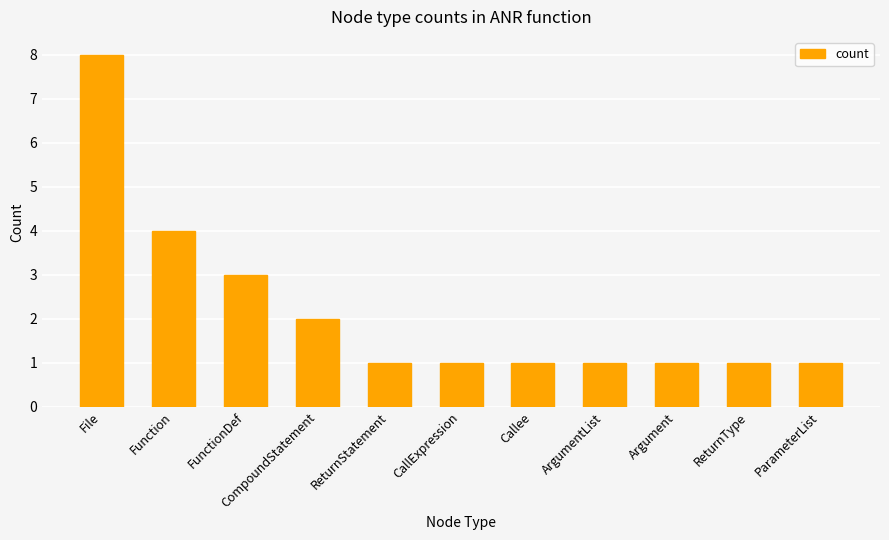

The chart shows a value of 2 at File. True or false?

False